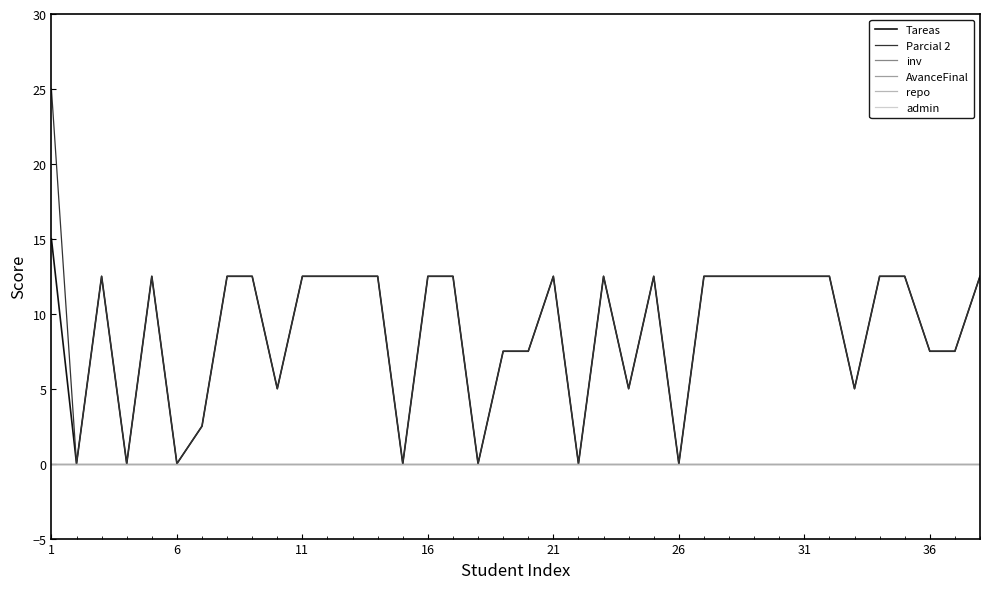

Which label corresponds to the smallest value in the chart?

6